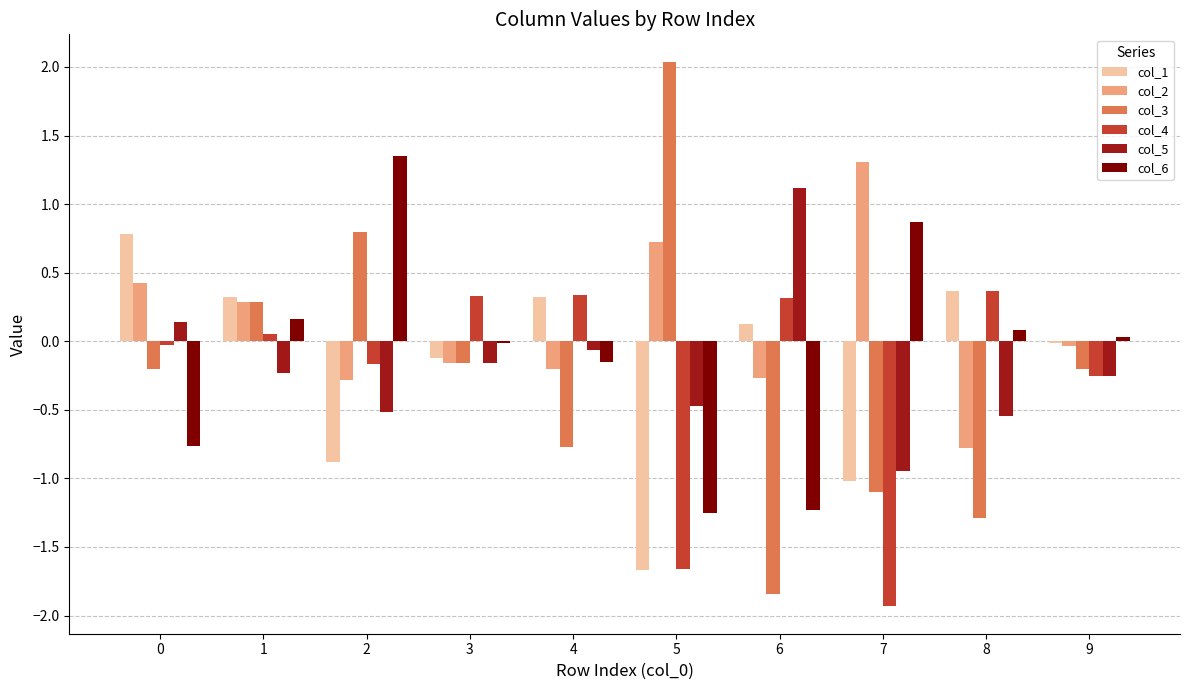

How many groups of bars are there?

10